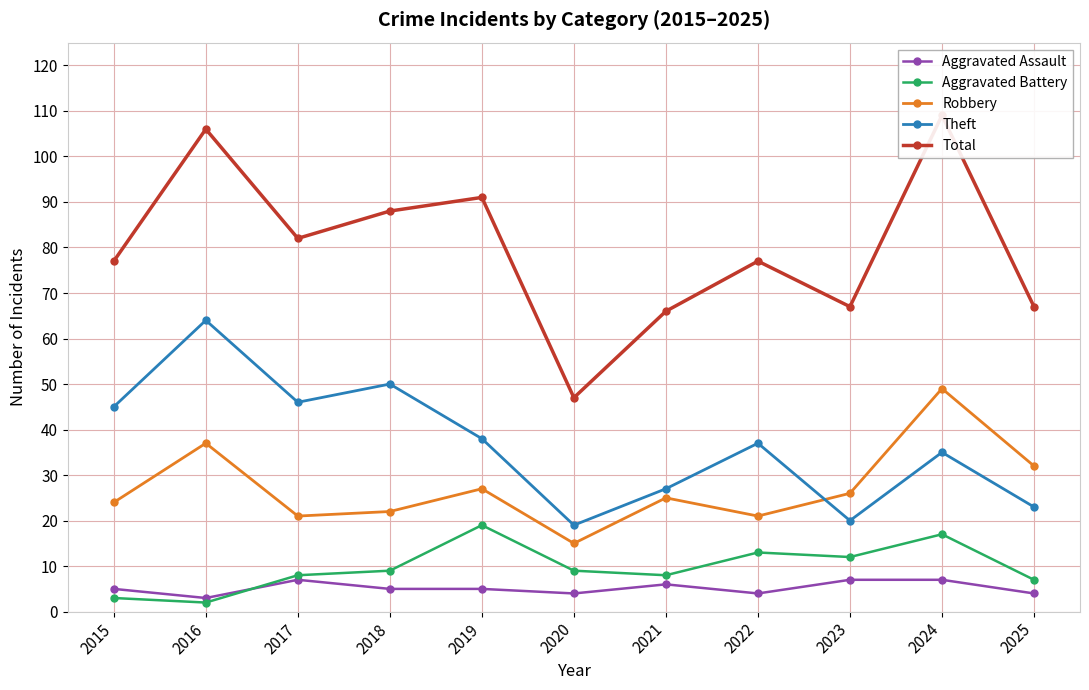

Which category has the highest value in the Robbery series?

2024